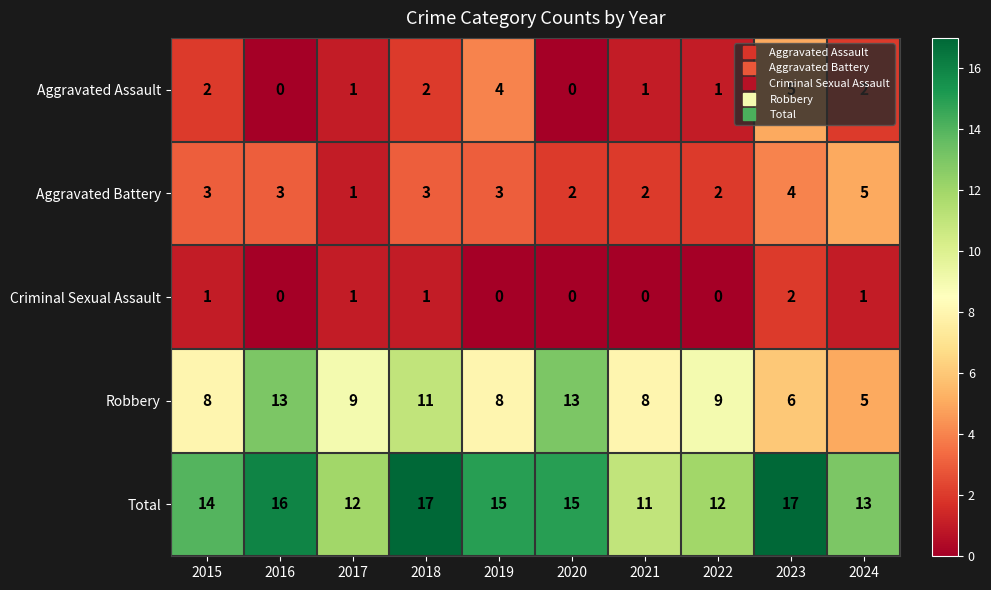

At which label does Aggravated Assault reach its peak?

2023